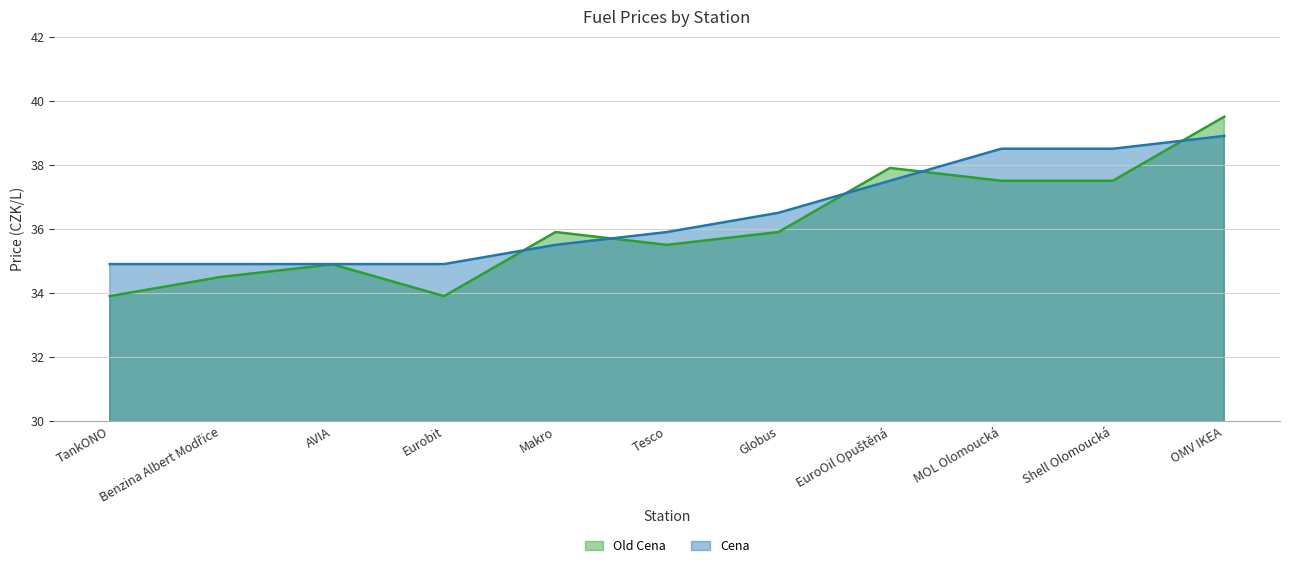

Reading left to right, extract all data points from this chart.

Old Cena: 33.9	34.5	34.9	33.9	35.9	35.5	35.9	37.9	37.5	37.5	39.5
Cena: 34.9	34.9	34.9	34.9	35.5	35.9	36.5	37.5	38.5	38.5	38.9